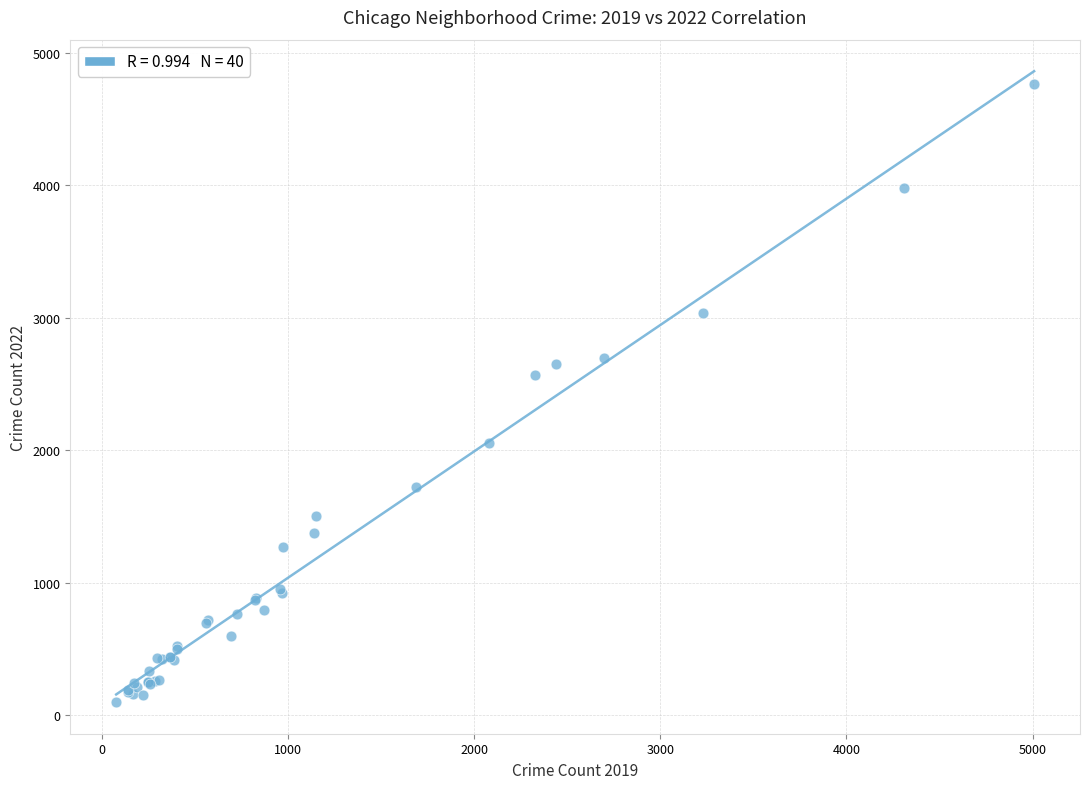

What Y value in the scatter plot is closest to 2431?

2566